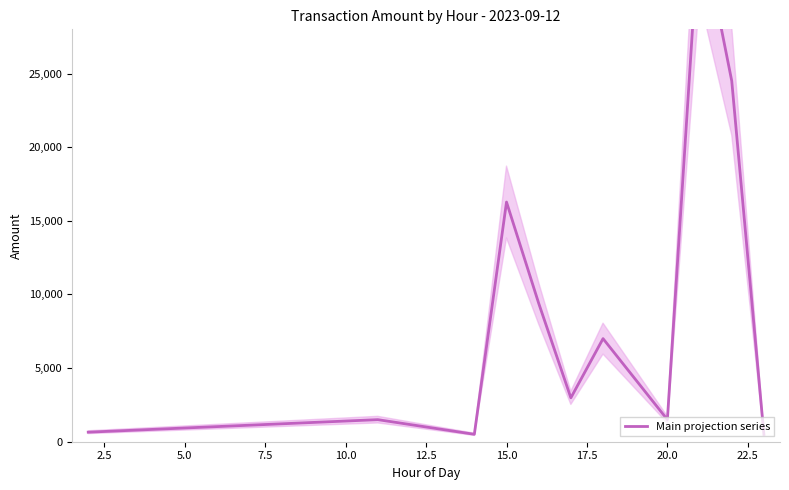

How many data points are less than 2980?

5